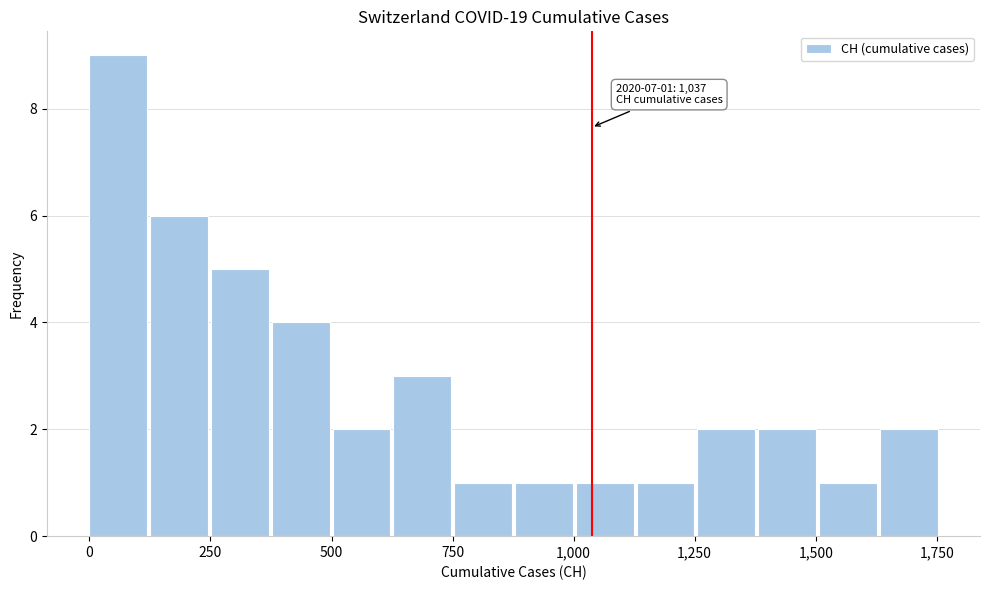

Around what value on the x-axis is the tallest bar? Give the approximate position of its centre, as read against the axis.

50